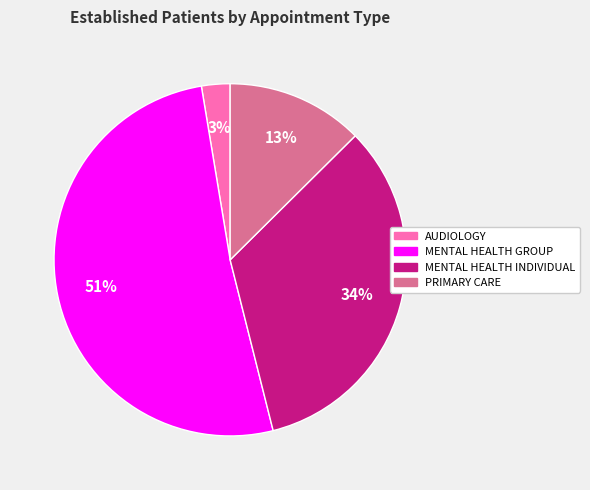

To the nearest percent, what is the average slice percentage?

25%